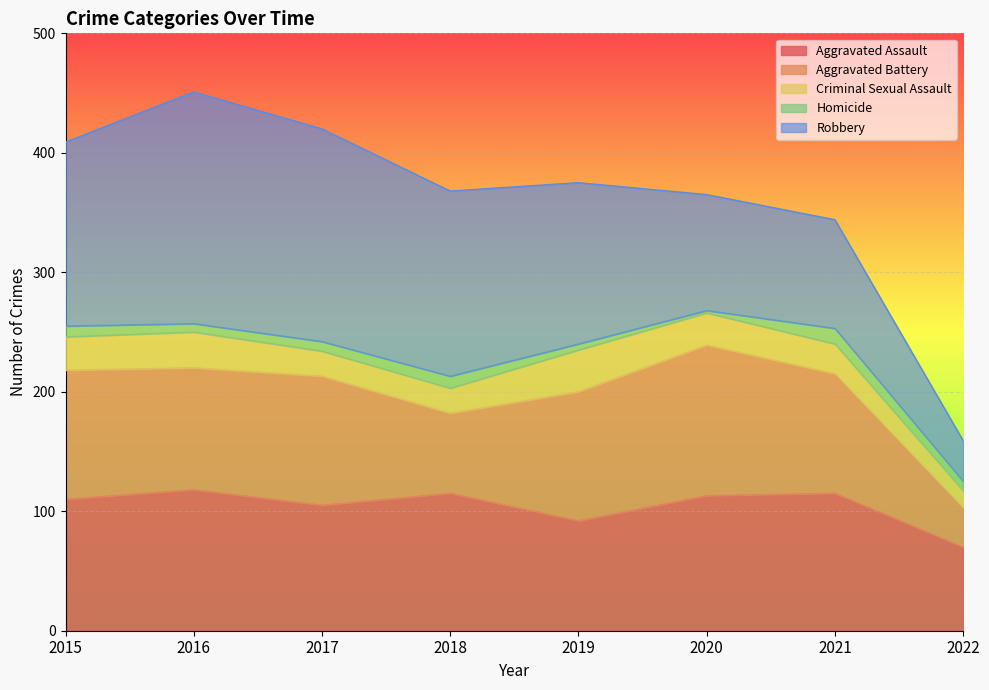

Reading right to left, extract all data points from this chart.

Aggravated Assault: 70	115	113	92	115	105	118	110
Aggravated Battery: 33	100	126	108	67	108	102	108
Criminal Sexual Assault: 14	25	27	35	21	21	30	28
Homicide: 8	13	2	5	10	8	7	9
Robbery: 34	91	97	135	155	178	194	154